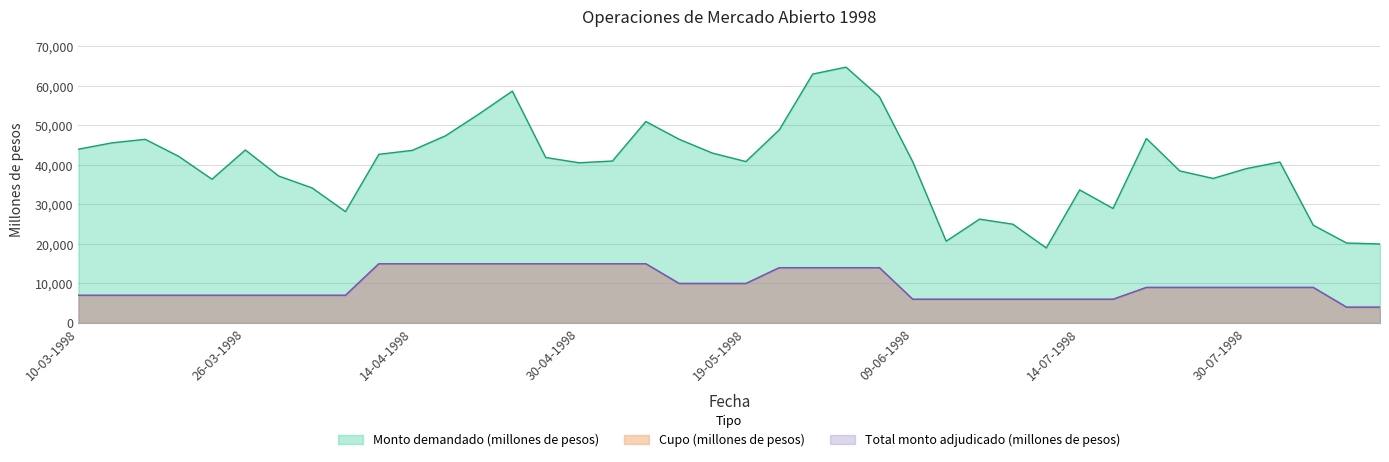

What is the sum of the Monto demandado (millones de pesos) values at 13-08-1998 and 28-07-1998?

56590